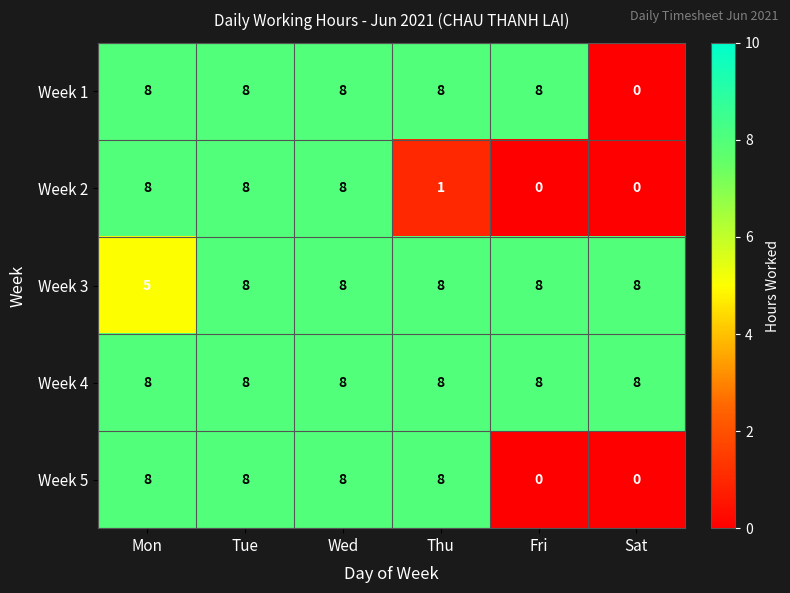

Is it true that Week 2 equals 8 at Wed?

True